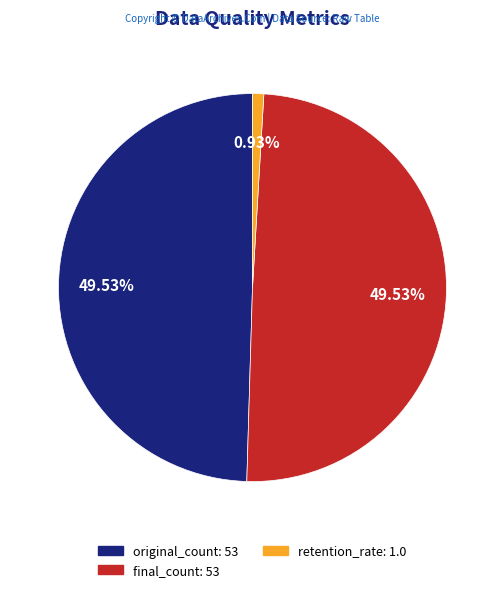

Is there any slice that represents more than half of the pie?

No